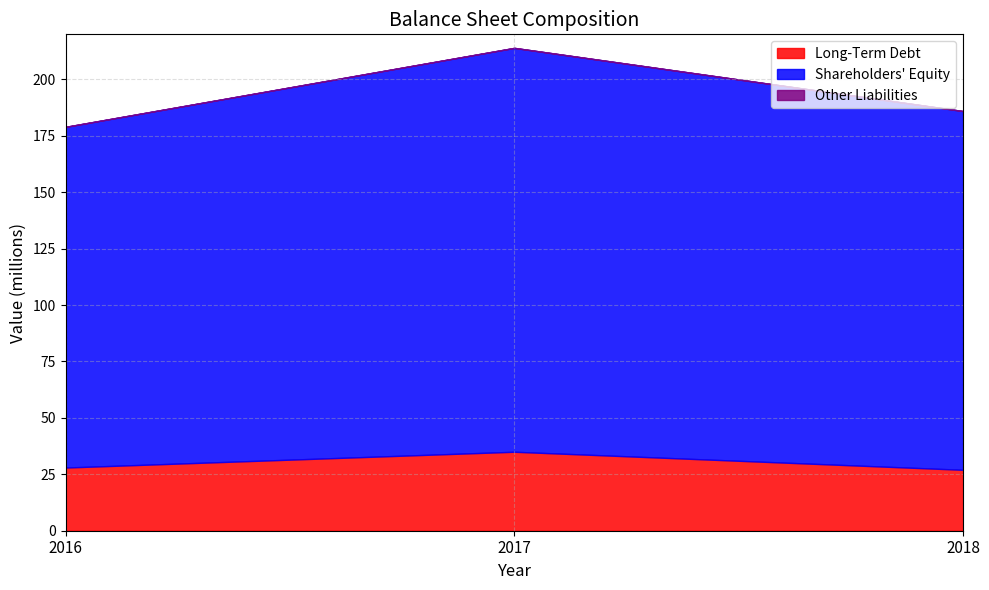

The value of Other Liabilities at 2016 is 0. True or false?

True